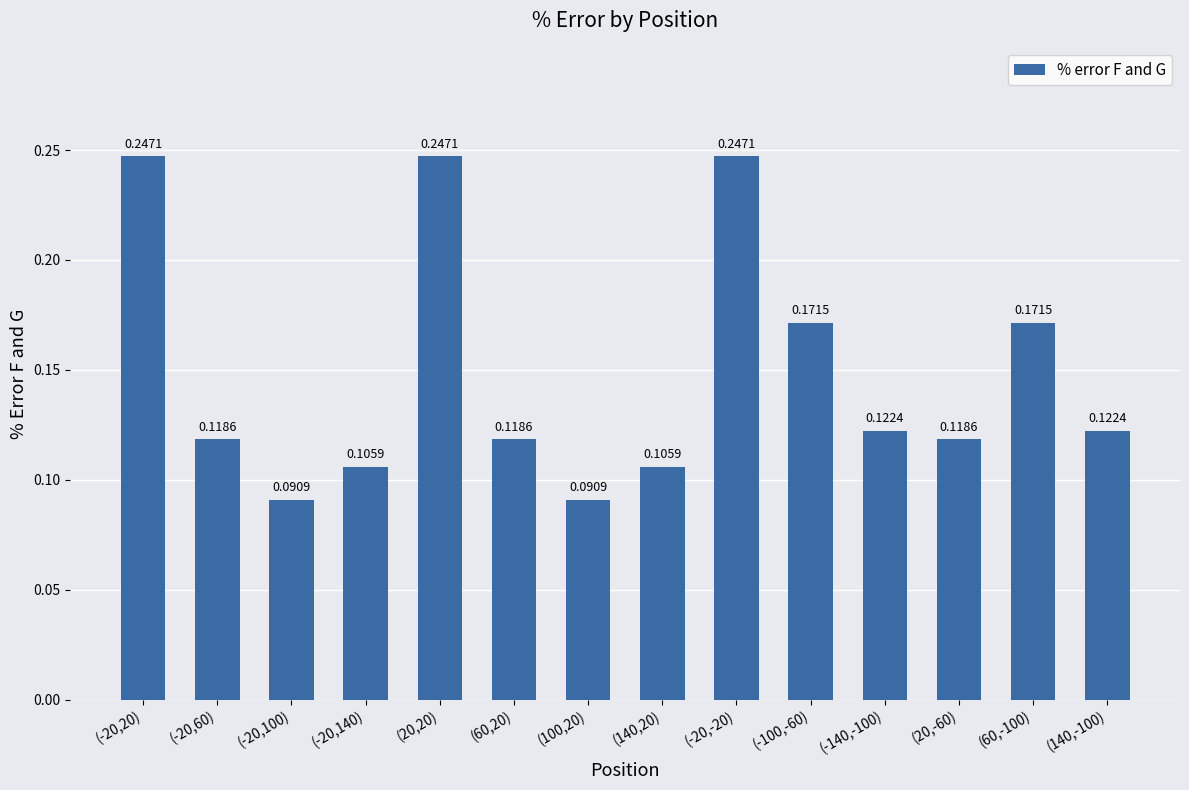

What is the change in value from (140,20) to (-20,-20)?

+0.1